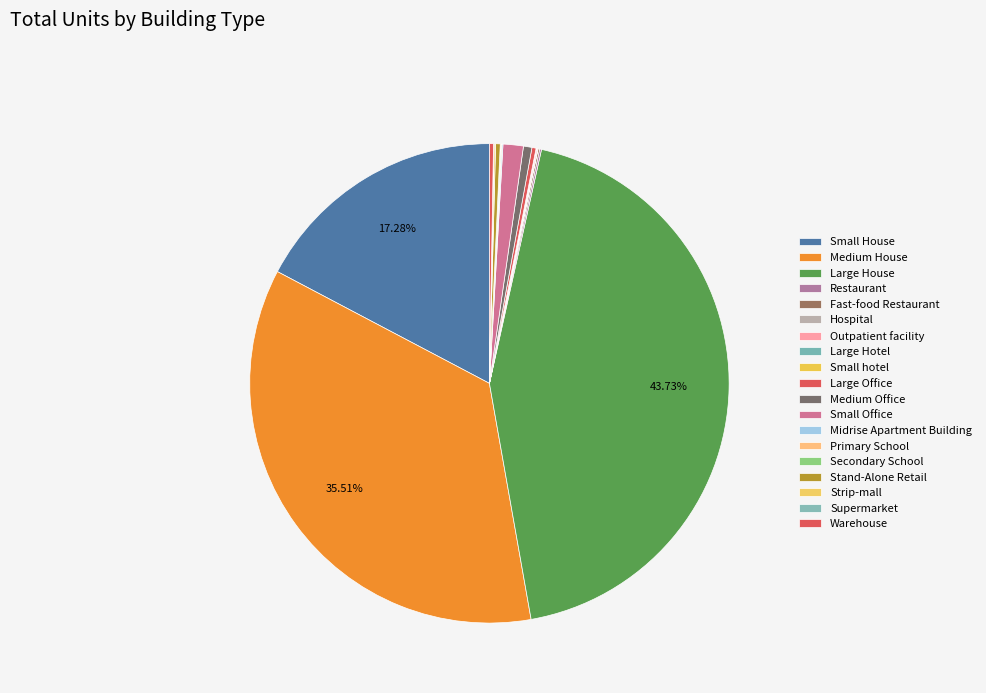

How many segments does this pie chart have?

19